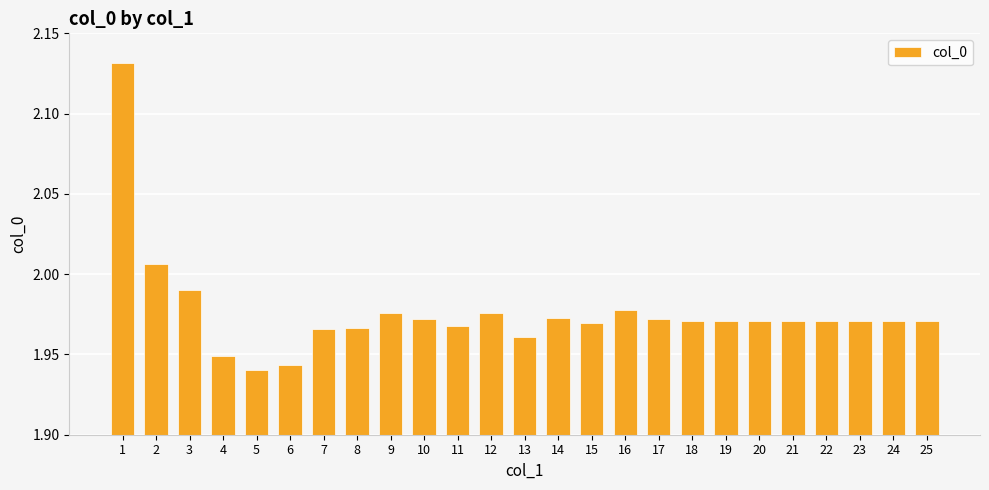

What is the sum of the values at 22 and 23?

3.9